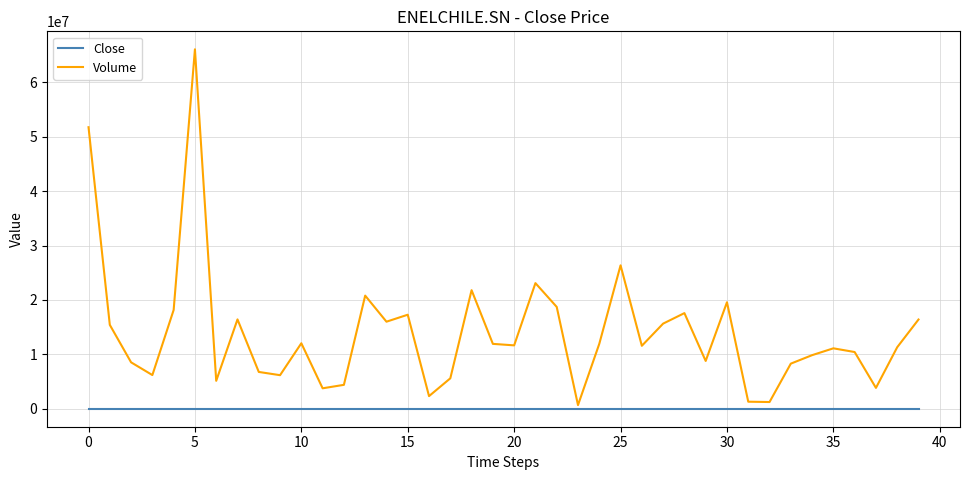

What is the maximum value for Volume?

66096341.0